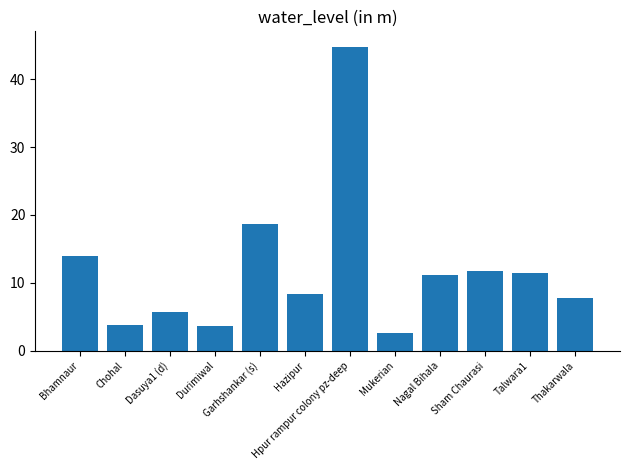

Reading right to left, transcribe all the data shown in this chart.

7.8	11.5	11.8	11.2	2.6	44.8	8.3	18.7	3.6	5.8	3.9	14.0